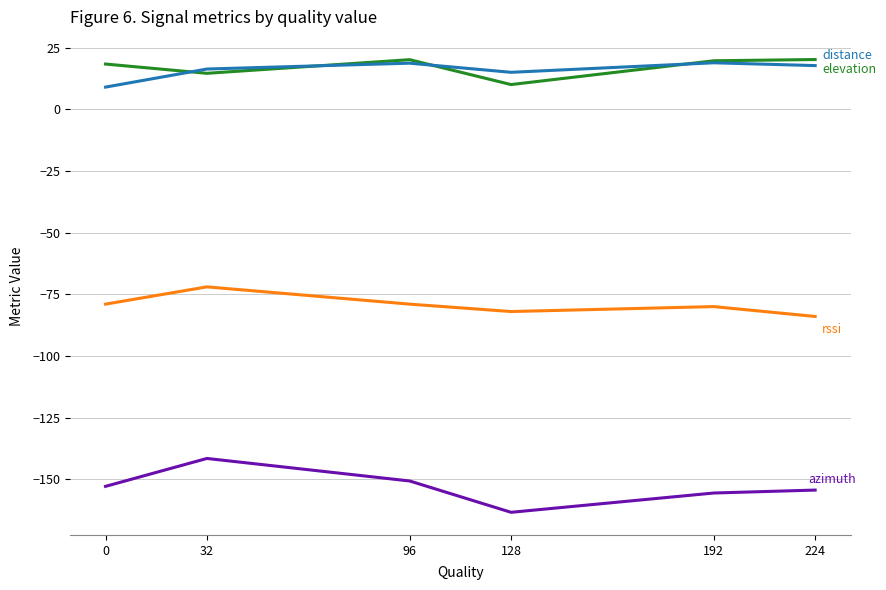

What is the total value across all series at 32?

-182.7